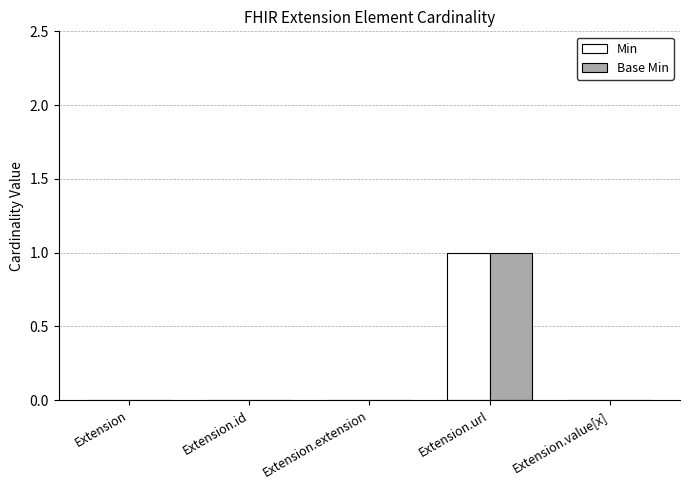

What is the sum of the Min values at Extension.url and Extension.value[x]?

1